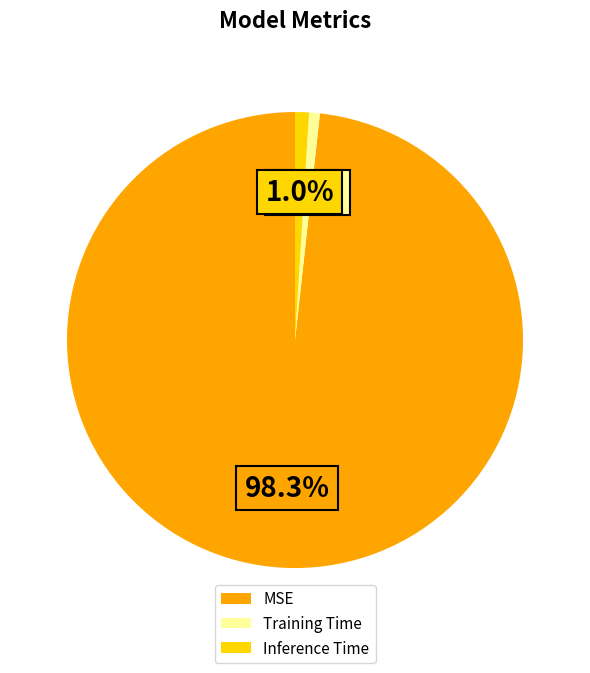

Do Inference Time and Training Time together represent more than half of the pie?

No